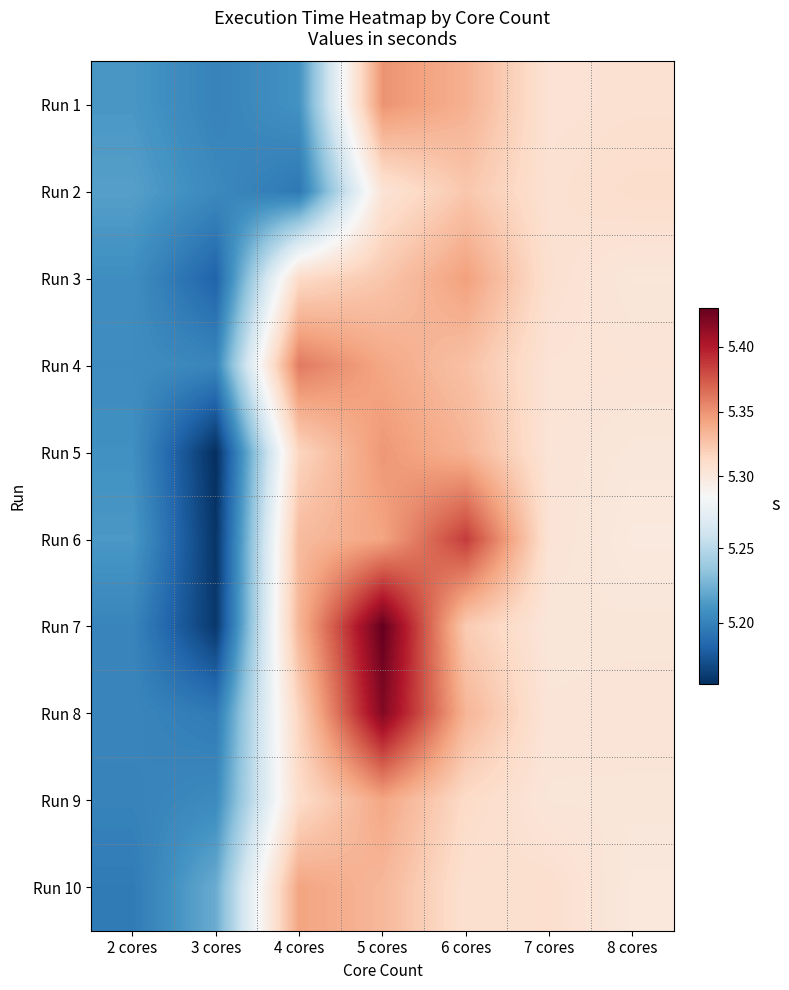

What is the minimum value shown in the chart?

5.2